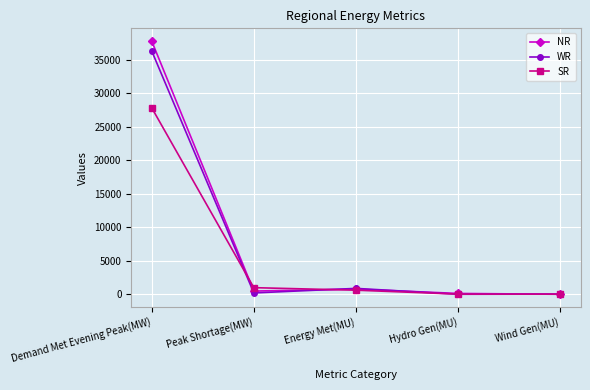

At which category does WR reach its first local peak?

Energy Met(MU)